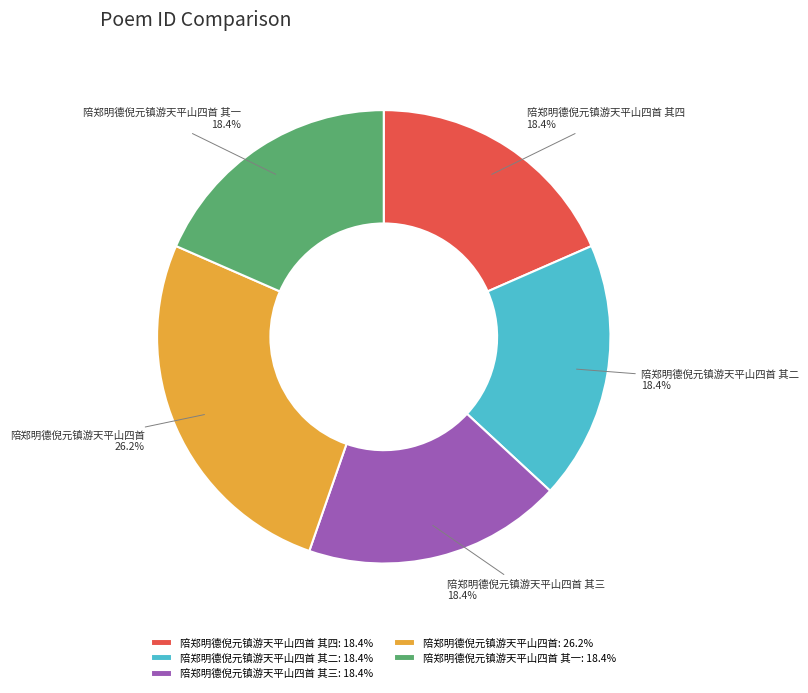

How many slices are in this pie chart?

5